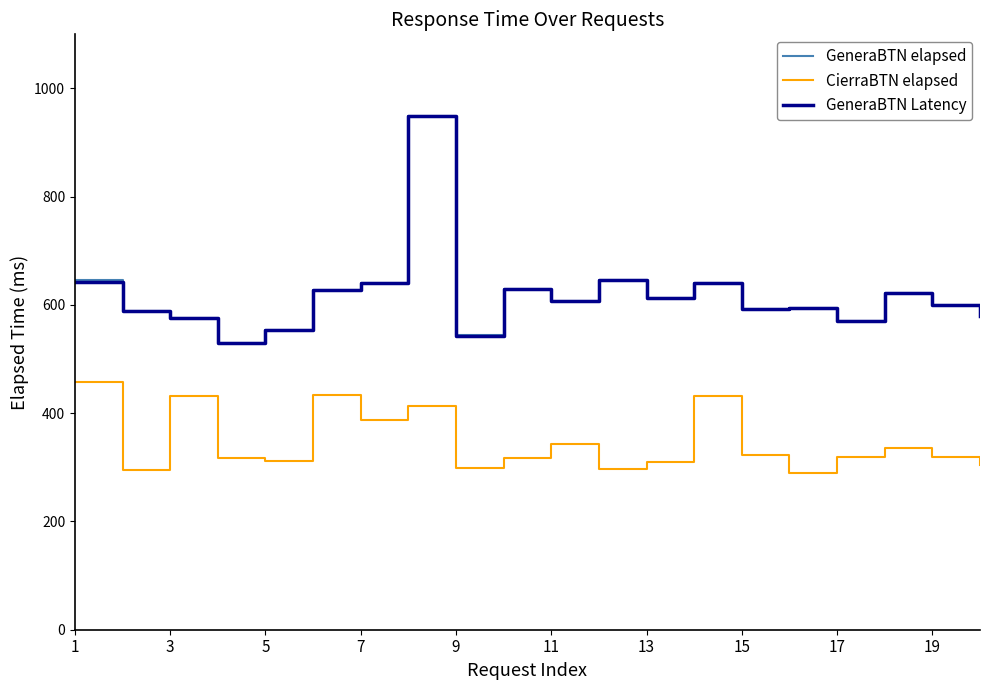

True or false: CierraBTN elapsed has more than 1 points higher than both neighbors.

True